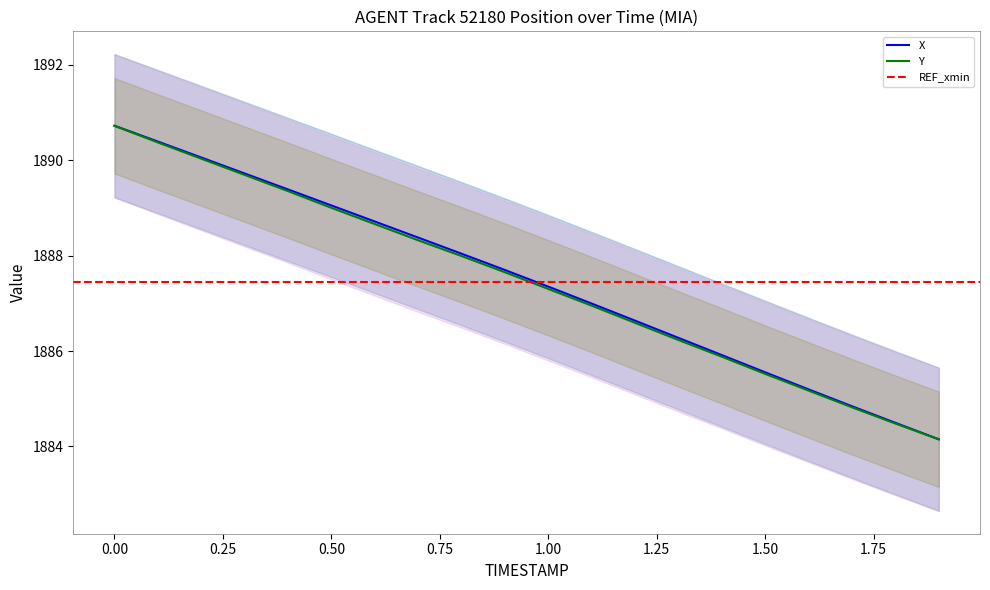

True or false: X and Y intersect in this chart.

False